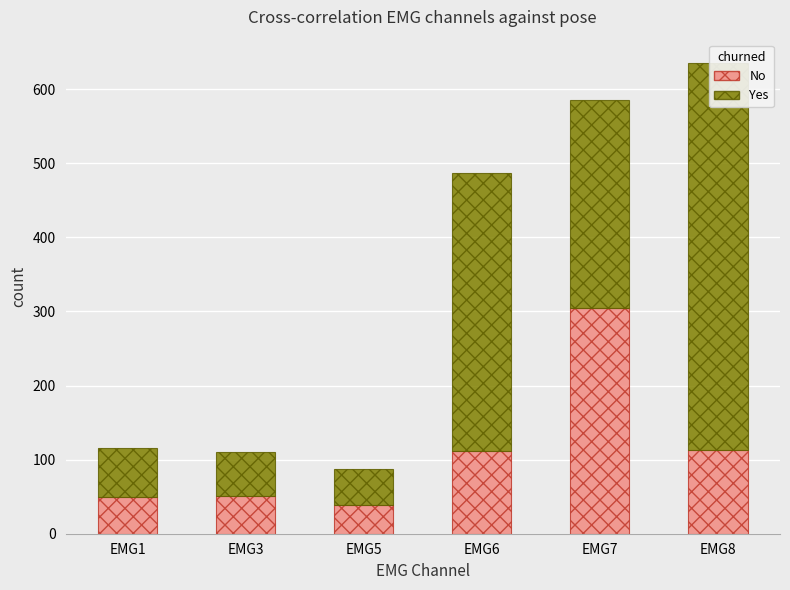

How many bars are there in total?

12